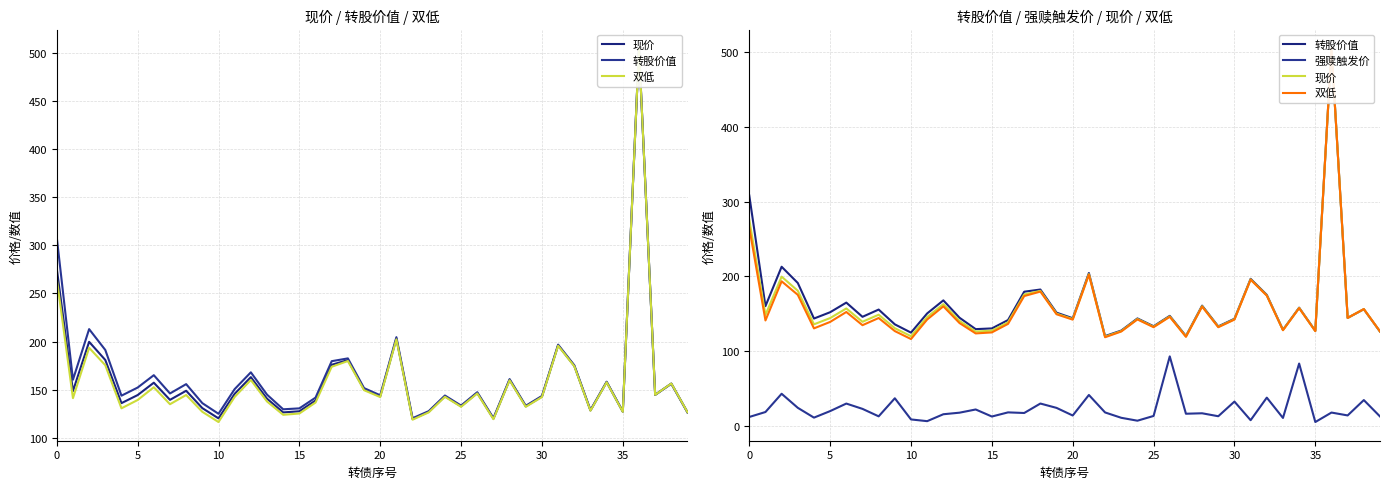

What is the difference between the highest and lowest values at 23?

116.5